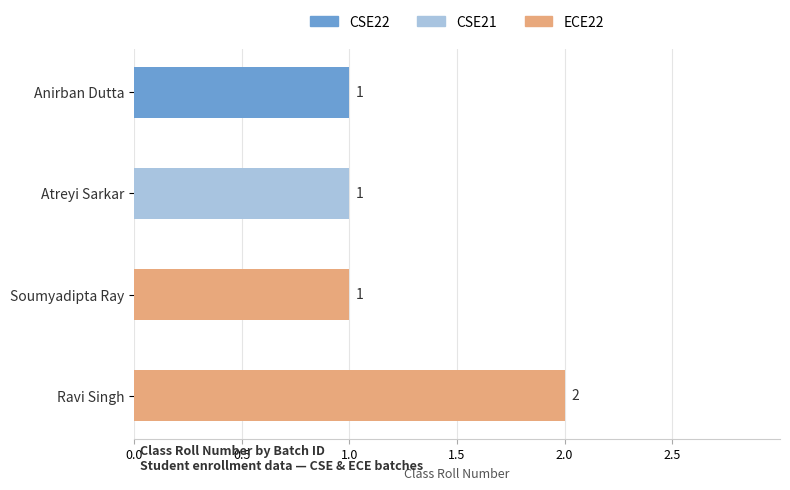

True or false: the data shows 1 at Anirban Dutta.

True